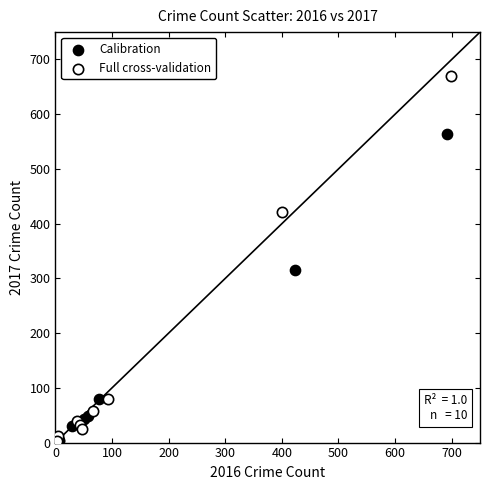

Which series contains the highest Y value?

Full cross-validation